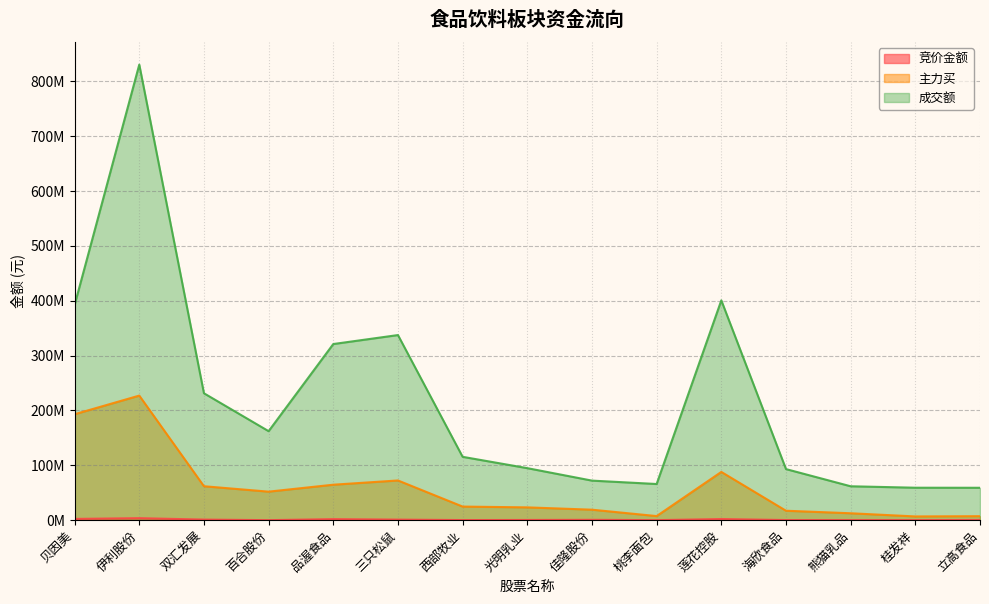

Reading left to right, extract all data points from this chart.

竞价金额: 贝因美=2288580	伊利股份=3635620	双汇发展=1069665	百合股份=33980	品渥食品=1884183	三只松鼠=1031184	西部牧业=193846	光明乳业=368064	佳隆股份=646700	桃李面包=27262	莲花控股=2057855	海欣食品=213312	熊猫乳品=147560	桂发祥=96276	立高食品=386582
主力买: 贝因美=193081910	伊利股份=227065839	双汇发展=61866743	百合股份=52002199	品渥食品=64647845	三只松鼠=72379149	西部牧业=24793600	光明乳业=23334561	佳隆股份=19111899	桃李面包=7453709	莲花控股=87945788	海欣食品=17204495	熊猫乳品=12598240	桂发祥=6814196	立高食品=7272917
成交额: 贝因美=392122235	伊利股份=830306989	双汇发展=231318067	百合股份=162219104	品渥食品=321030940	三只松鼠=337398742	西部牧业=115471088	光明乳业=94816979	佳隆股份=72100440	桃李面包=65916213	莲花控股=400632387	海欣食品=93110490	熊猫乳品=61787550	桂发祥=59165175	立高食品=59065556